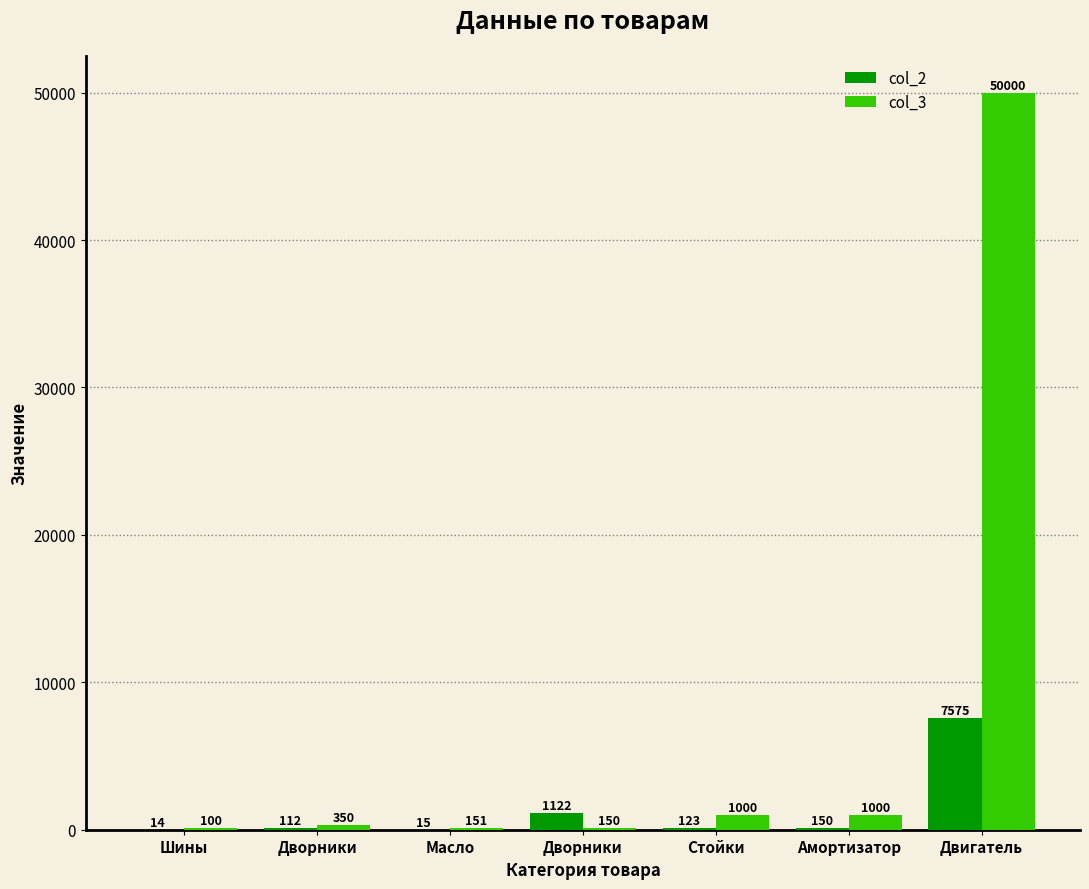

How many groups of bars are there?

7